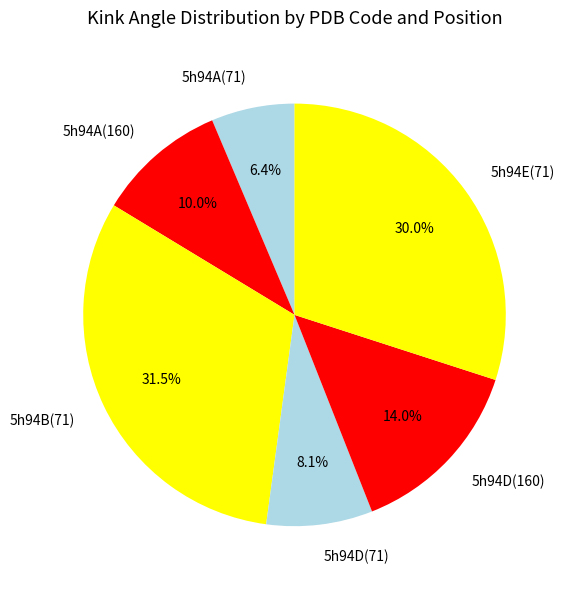

How much of the chart is everything except 5h94A(160)?

90.0%